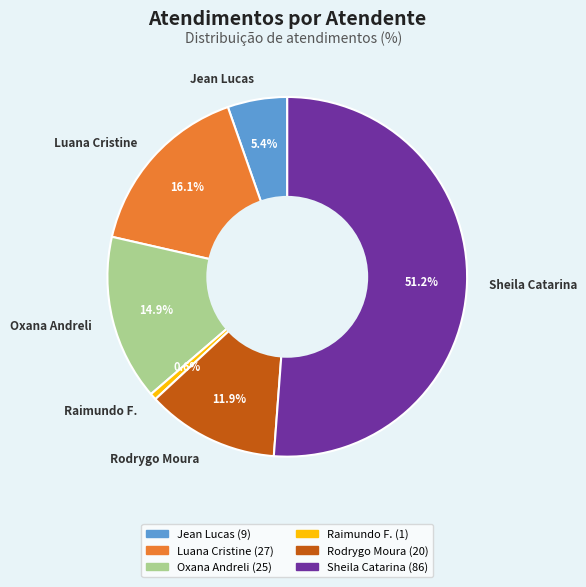

Rank the categories by value from lowest to highest.

Raimundo F., Jean Lucas, Rodrygo Moura, Oxana Andreli, Luana Cristine, Sheila Catarina